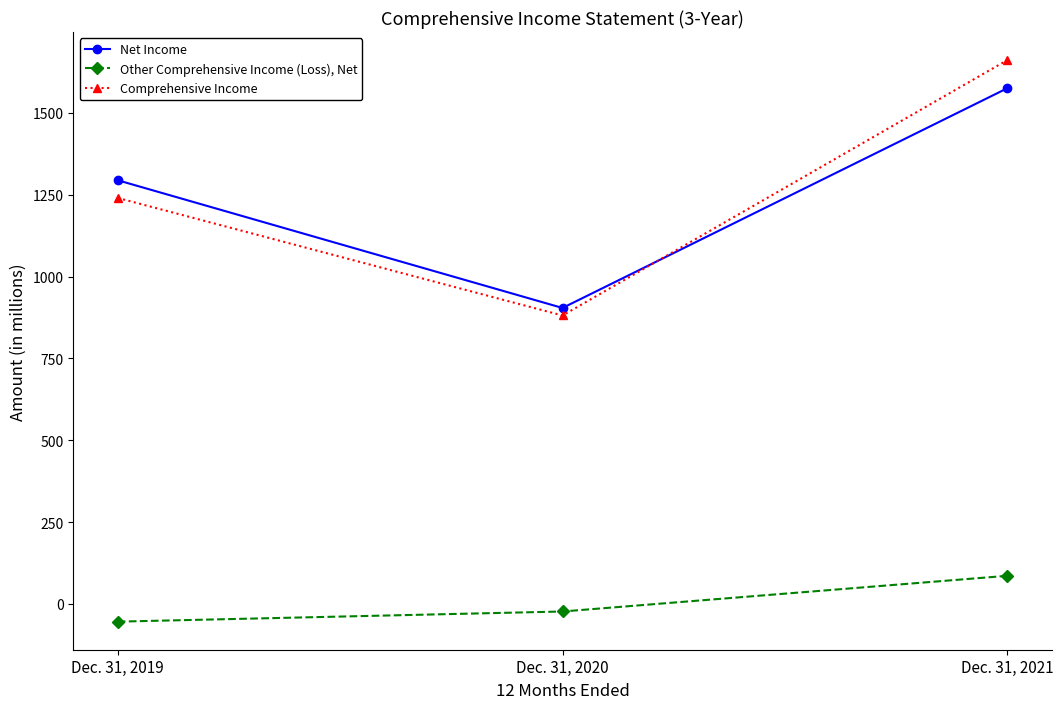

What is the value of the Comprehensive Income point at the 1st from the left?

1240